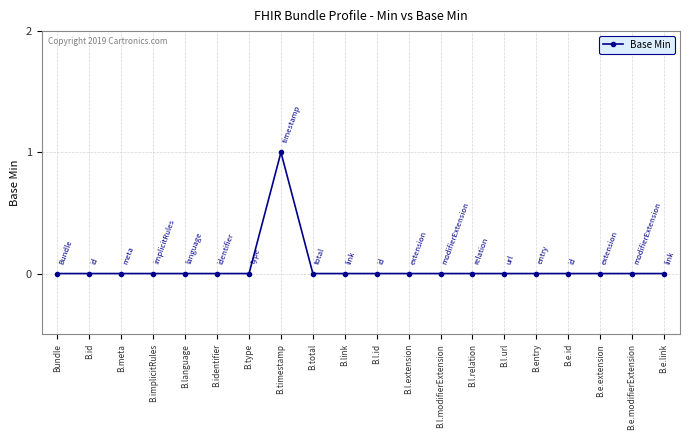

Reading left to right, list all the values displayed in this chart.

0	0	0	0	0	0	0	1	0	0	0	0	0	0	0	0	0	0	0	0